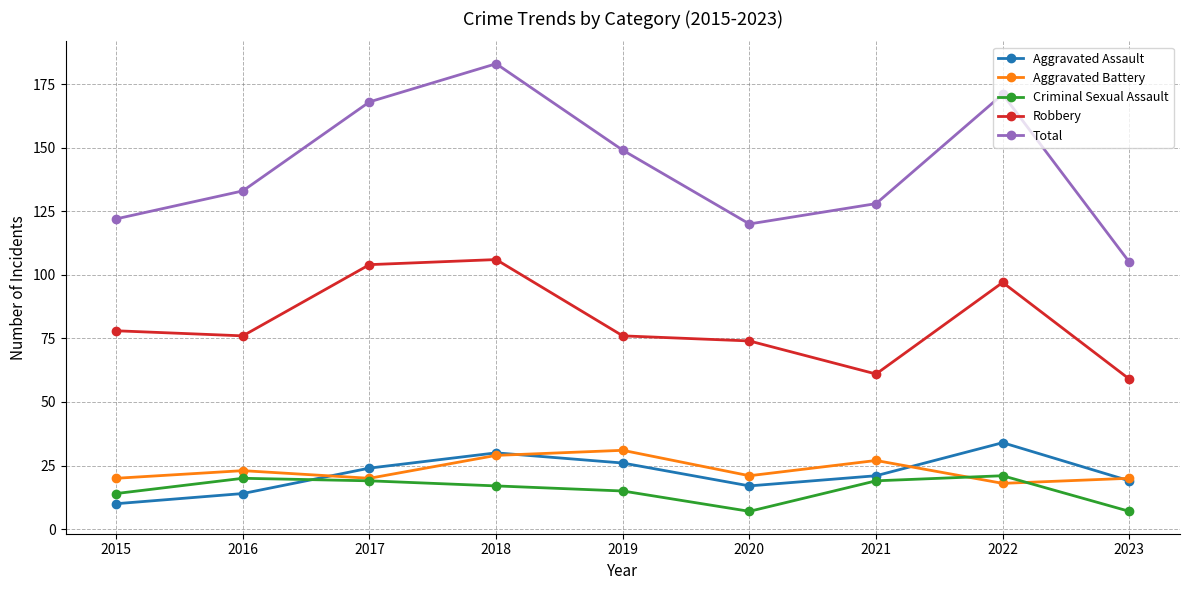

True or false: Total and Aggravated Battery intersect in this chart.

False